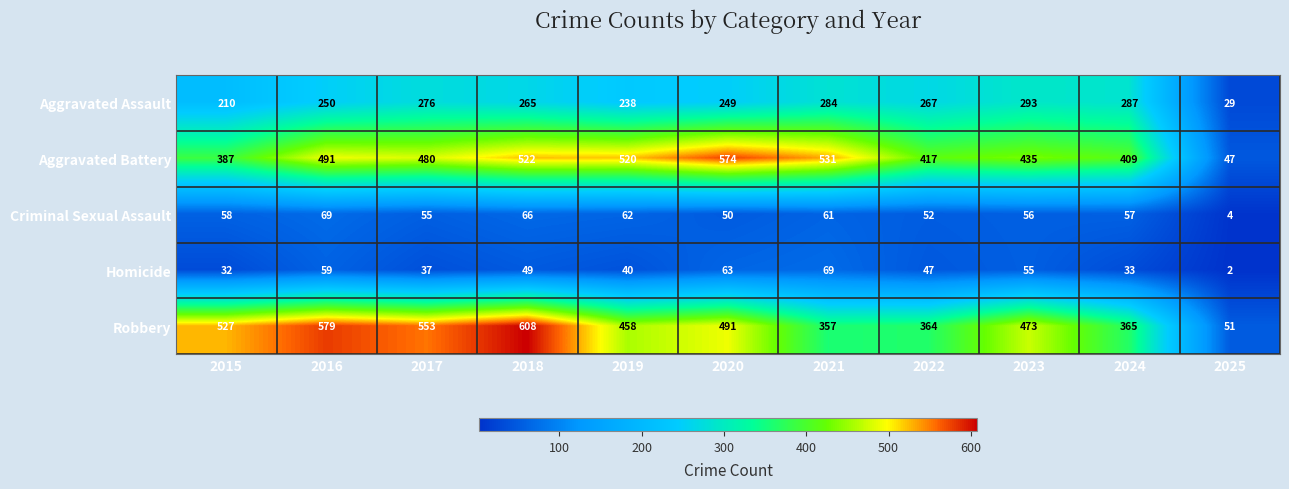

Rank the series at 2024 from highest to lowest value.

Aggravated Battery, Robbery, Aggravated Assault, Criminal Sexual Assault, Homicide